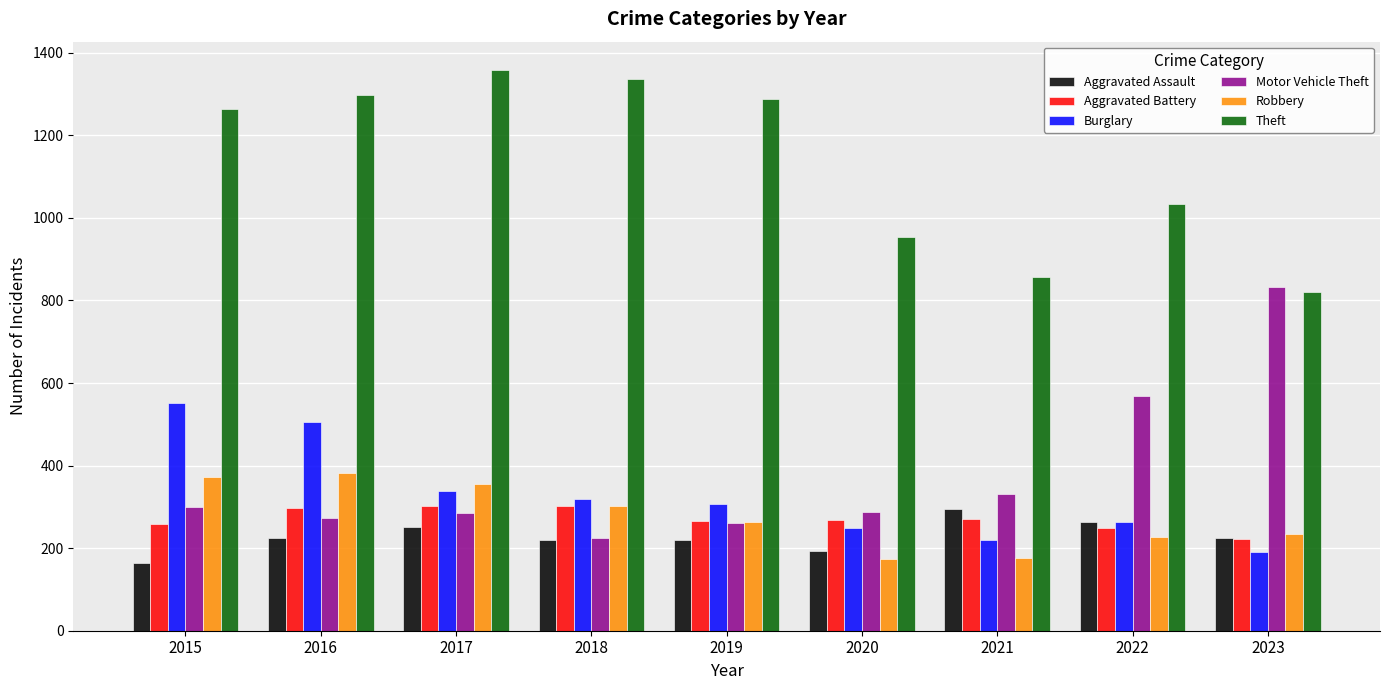

The Robbery series shows 175 at 2021. True or false?

True